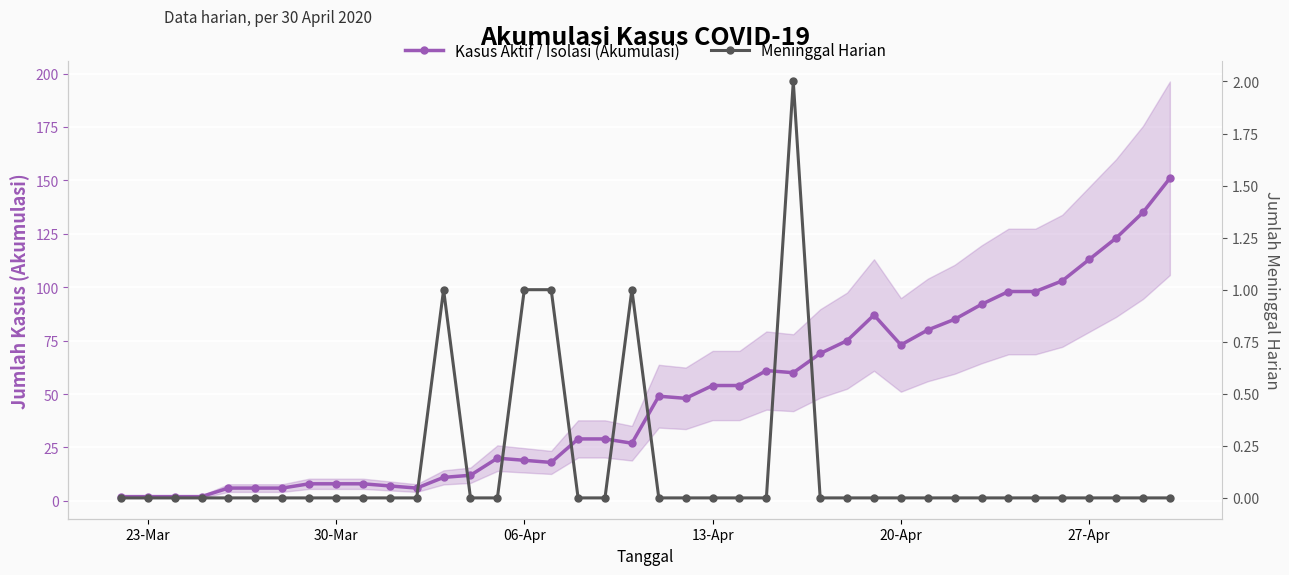

Which series has the largest total across all categories?

Kasus Aktif / Isolasi (Akumulasi)